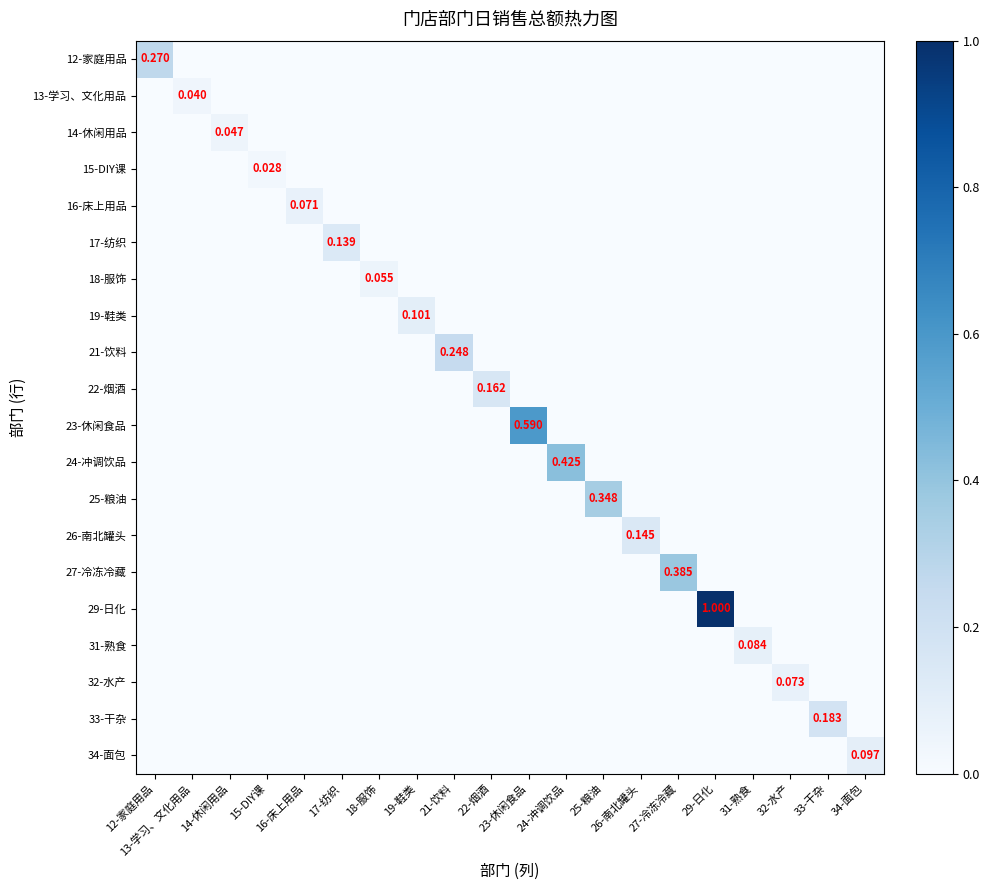

Which series has the largest total across all categories?

29-日化